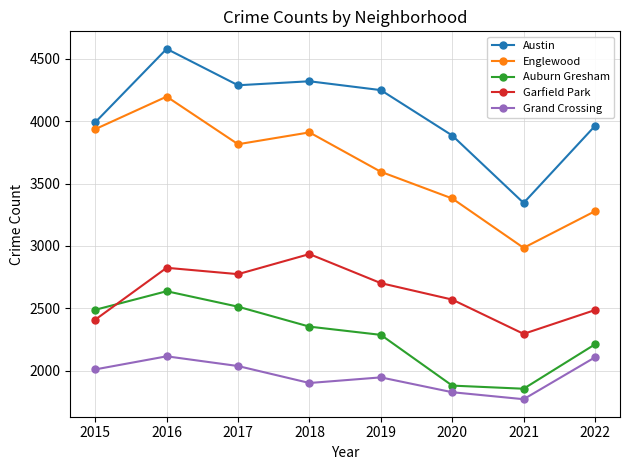

At 2022, list the series in order from smallest to largest.

Grand Crossing, Auburn Gresham, Garfield Park, Englewood, Austin